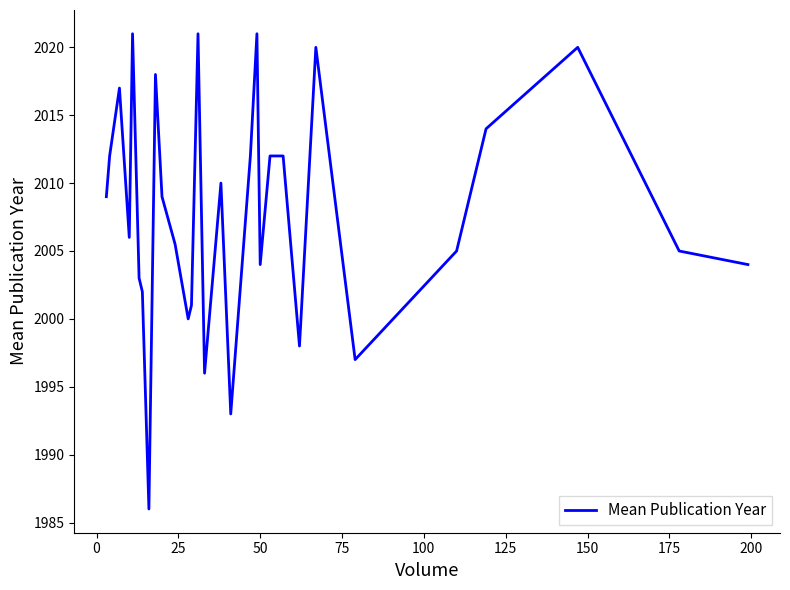

True or false: there are more than 0 points higher than both neighbors.

True